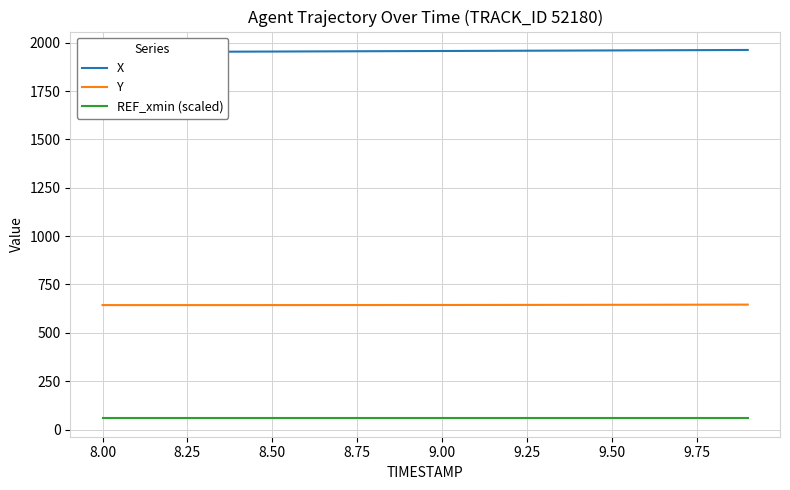

True or false: Y and REF_xmin (scaled) intersect in this chart.

False